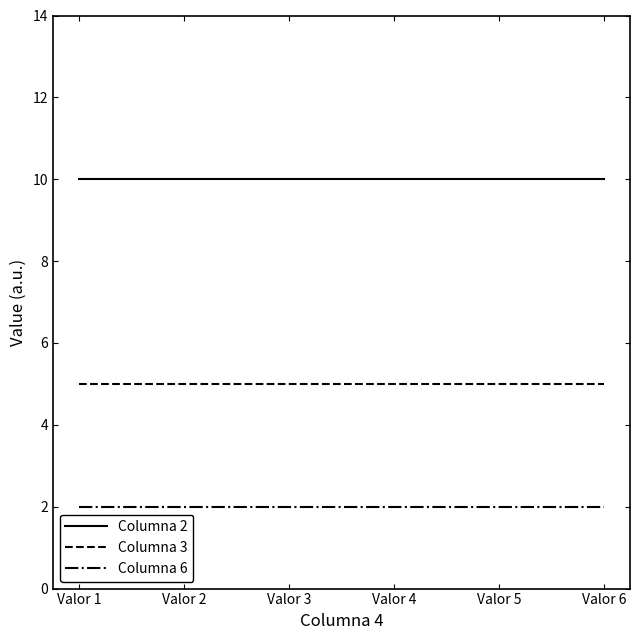

How many categories are shown in the chart?

6